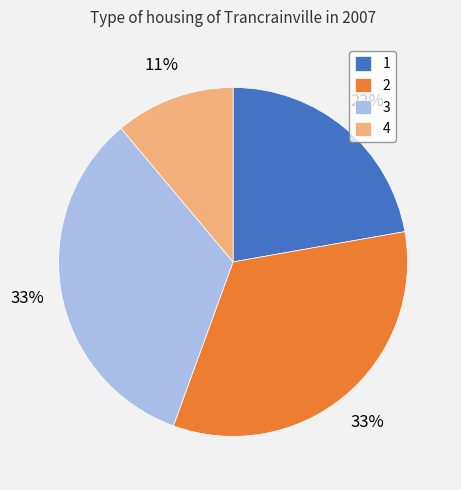

To the nearest percent, what is the average slice percentage?

25%